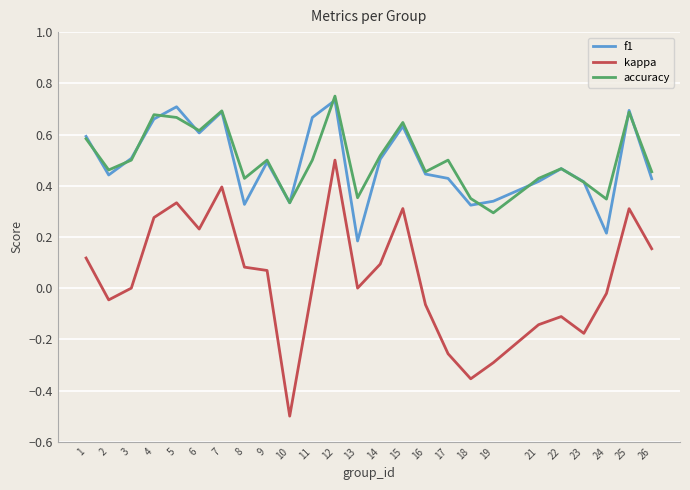

Which category has the highest value in the accuracy series?

12